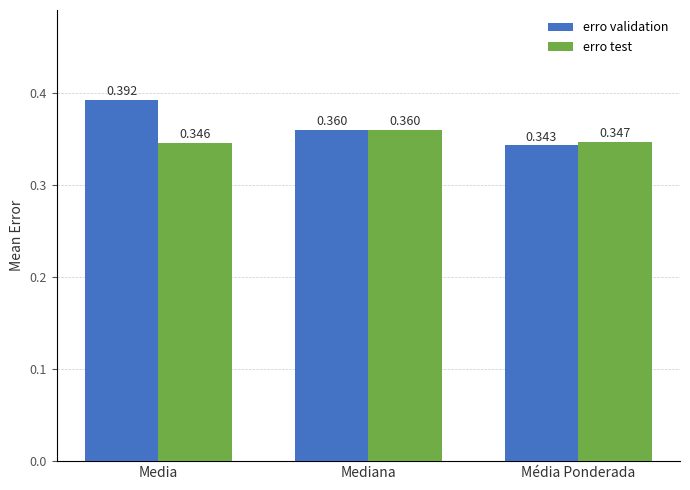

Rank the series at Media from highest to lowest value.

erro validation, erro test